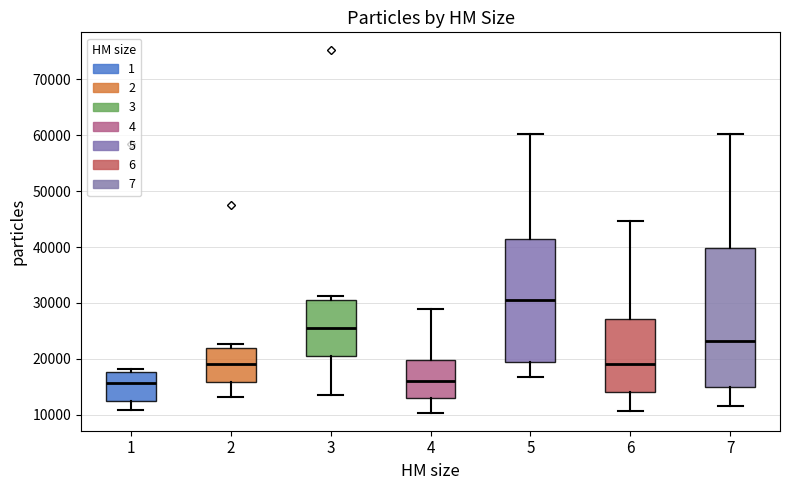

Reading left to right, read every box against the y-axis: the position of its median line, the range the box covers, and the ends of its whiskers. The values are not printed on the chart, so give them approximately, as read against the axis.

1: median 16000, box 12000 to 18000, whiskers 11000 to 18000 (just above the box's upper edge)
2: median 19000, box 16000 to 22000, whiskers 13000 to 23000
3: median 25000, box 20000 to 31000, whiskers 13000 to 31000 (just above the box's upper edge)
4: median 16000, box 13000 to 20000, whiskers 10000 to 29000
5: median 30000, box 19000 to 42000, whiskers 17000 to 60000
6: median 19000, box 14000 to 27000, whiskers 11000 to 45000
7: median 23000, box 15000 to 40000, whiskers 12000 to 60000